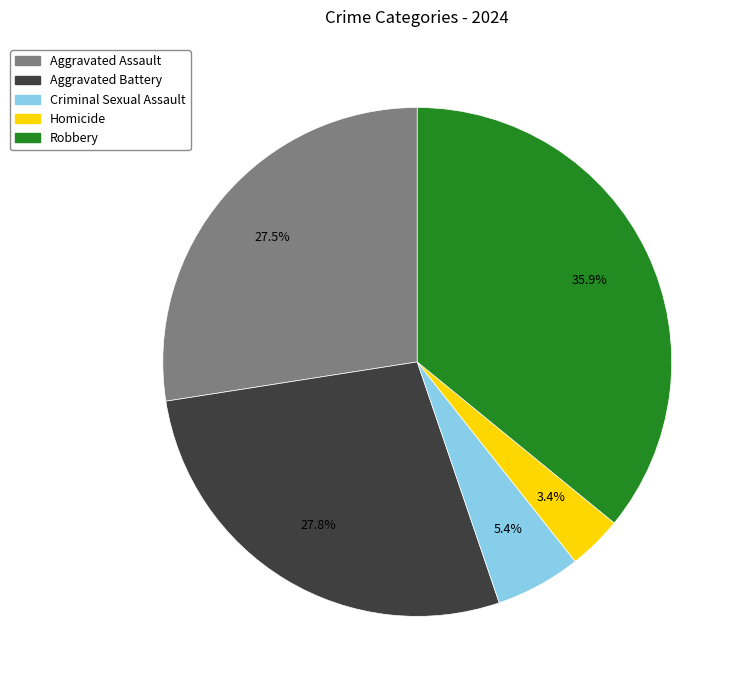

To the nearest percent, what is the combined percentage of Homicide and Aggravated Assault?

31%